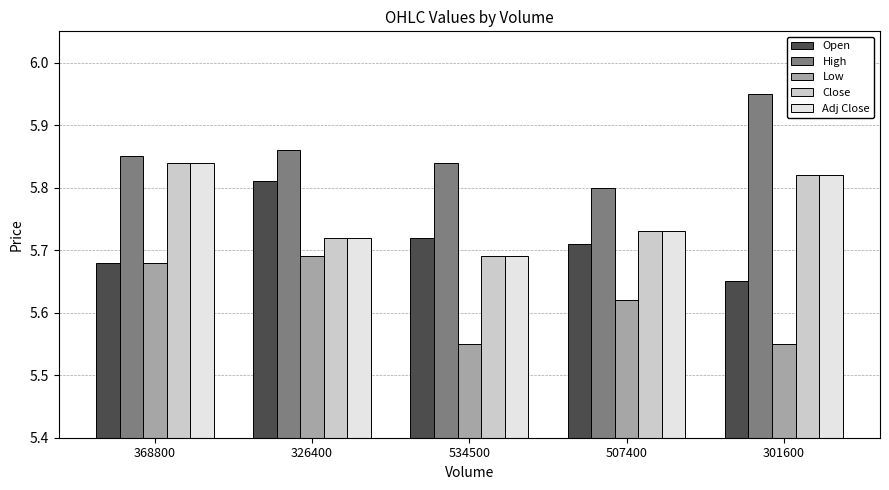

At which label does High reach its minimum?

507400